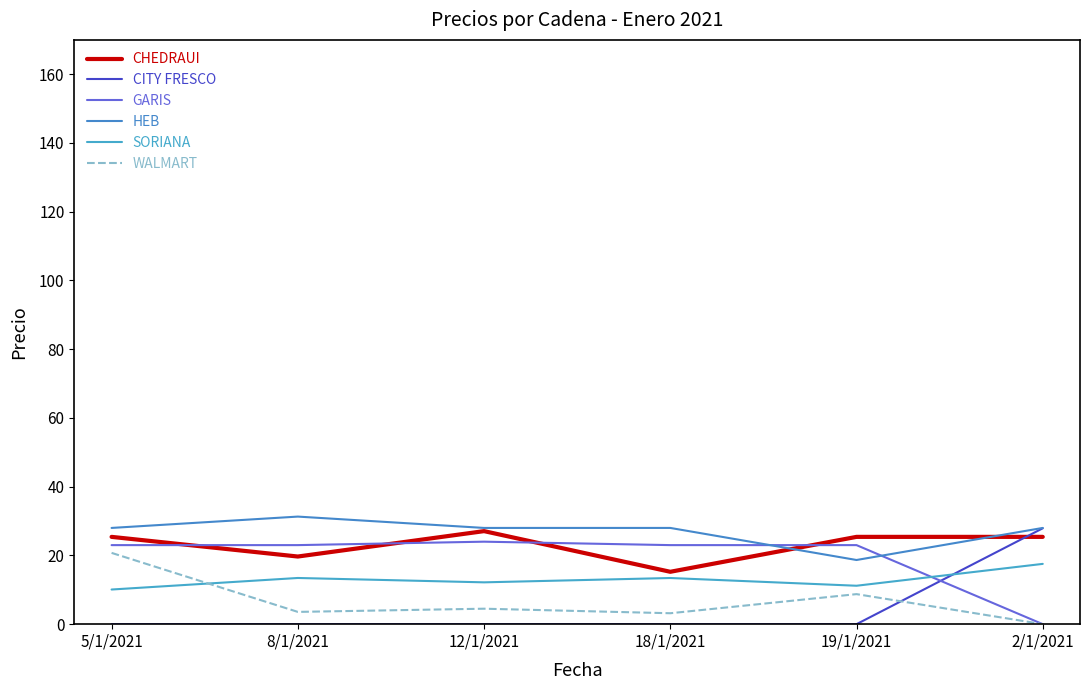

What position from the right is 12/1/2021?

4